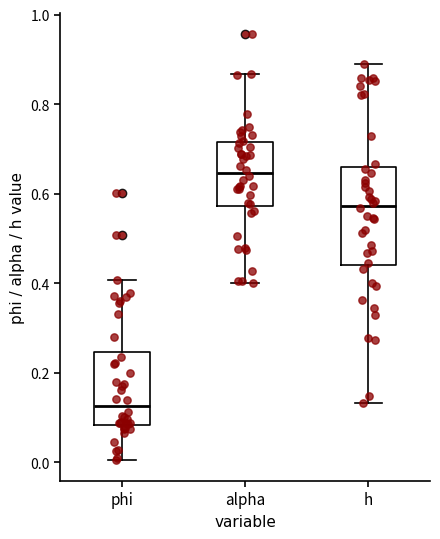

Reading left to right, transcribe this box plot: for each box, give where its median line is, the range the box spans, and where its two whiskers end, as read against the y-axis. The values are not printed on the chart, so give them approximately, as read against the axis.

phi: median 0.12, box 0.08 to 0.24, whiskers 0.00 to 0.40
alpha: median 0.64, box 0.58 to 0.72, whiskers 0.40 to 0.86
h: median 0.58, box 0.44 to 0.66, whiskers 0.14 to 0.88